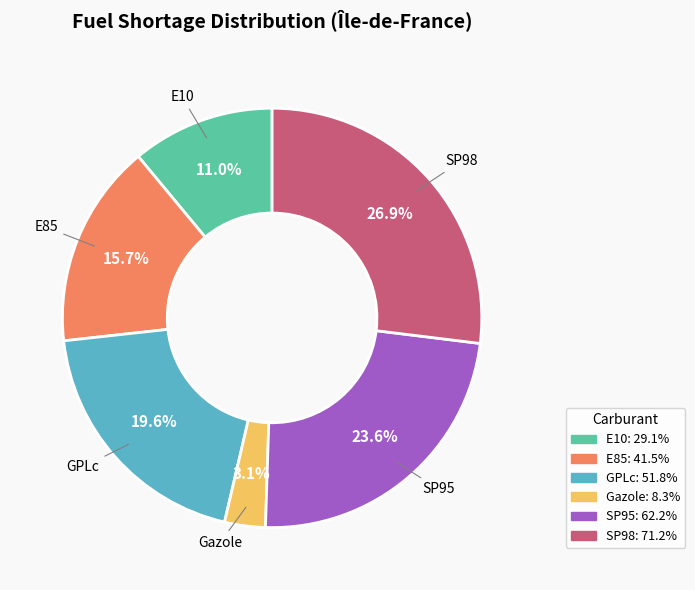

What is the largest slice in the pie chart?

SP98